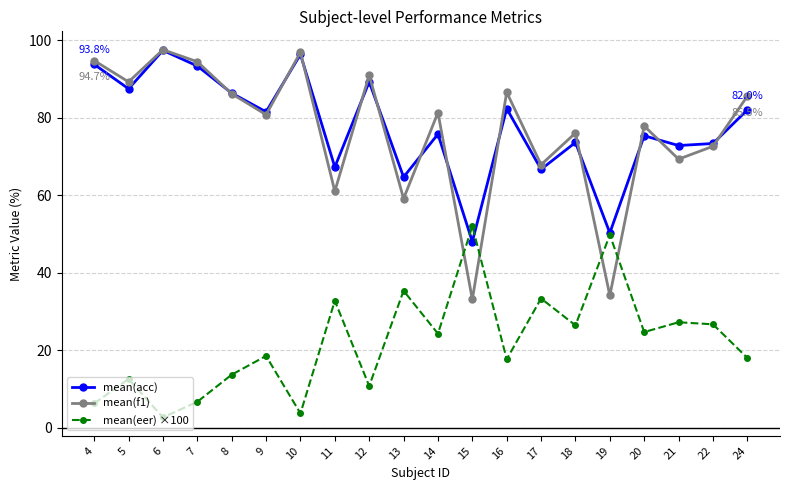

What are all the series names shown in the legend?

mean(acc), mean(f1), mean(eer) ×100